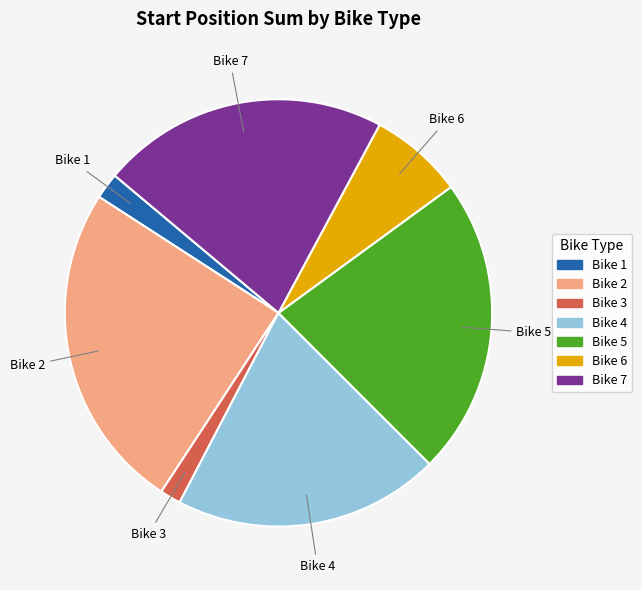

Which category has the biggest portion of the pie?

Bike 2